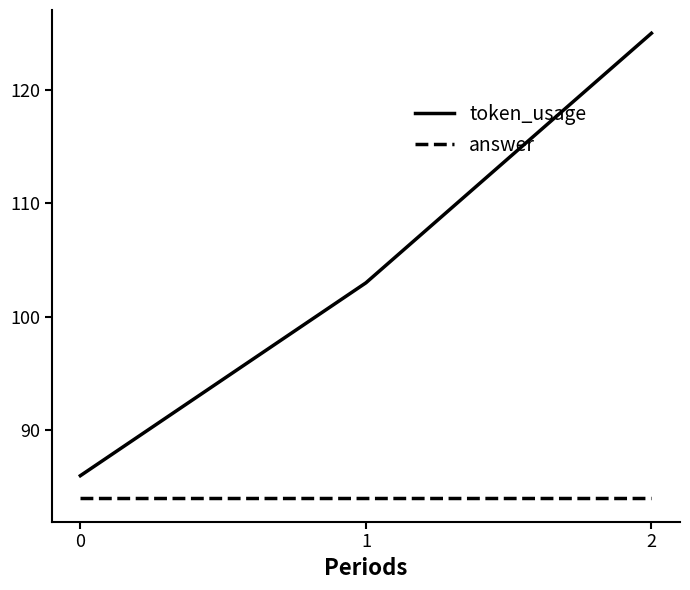

Rank the series at 2 from lowest to highest value.

answer, token_usage